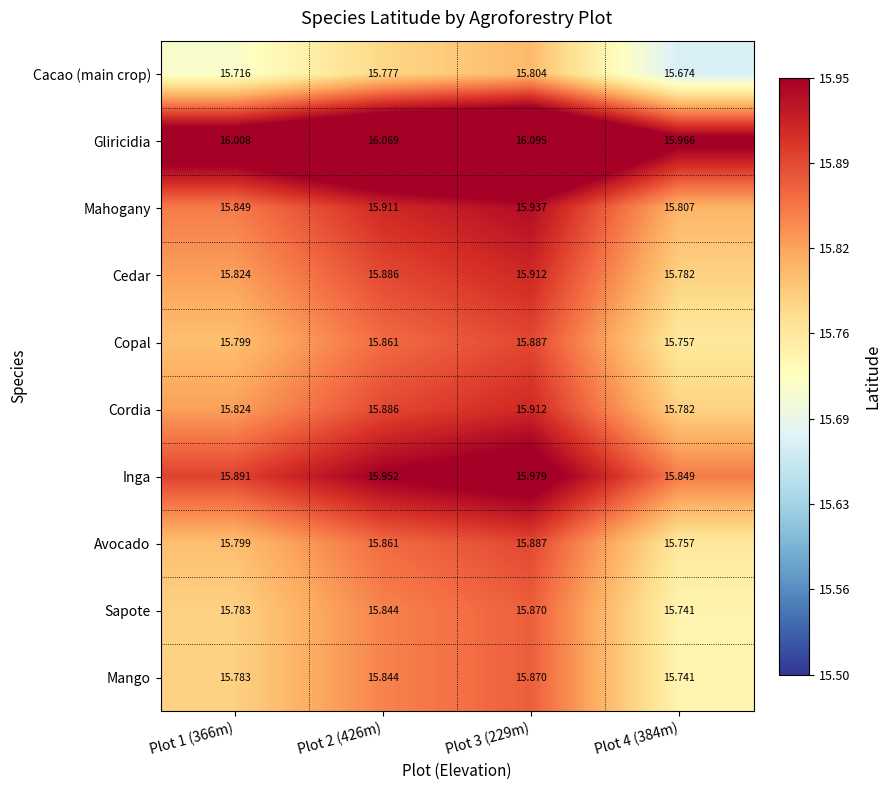

Is the value of Cedar at Plot 2 (426m) greater than the value of Mahogany at Plot 3 (229m)?

No